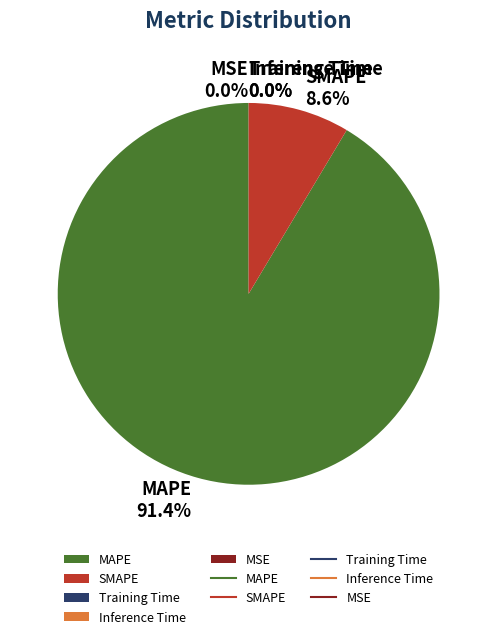

What portion of the pie excludes MSE?

100.0%